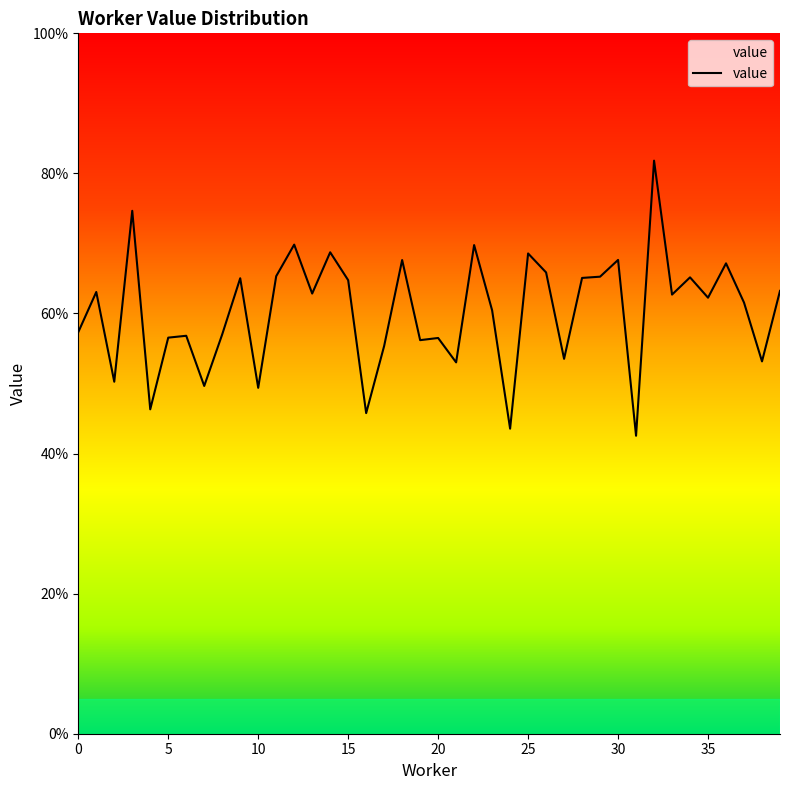

Does the chart have visible grid lines?

No